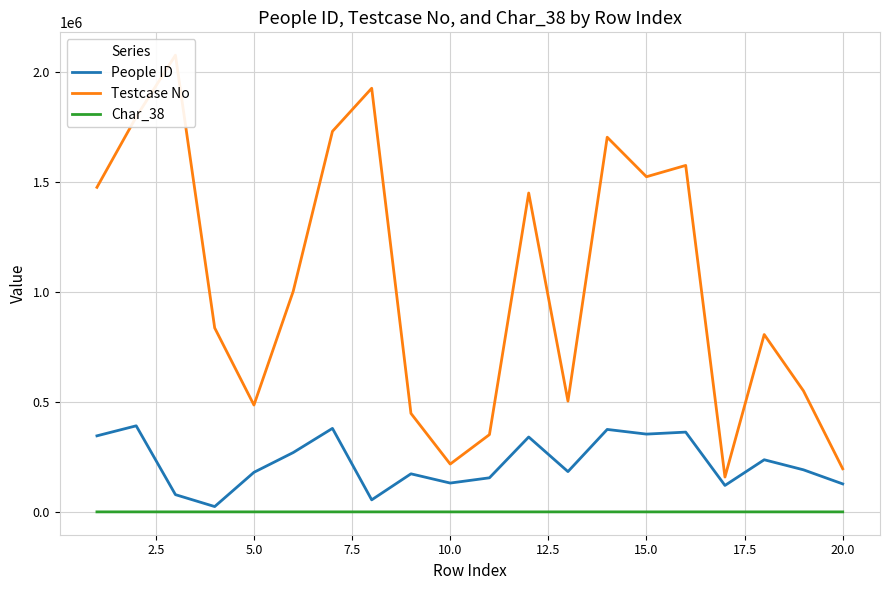

The value of Char_38 at 16 is 49. True or false?

False